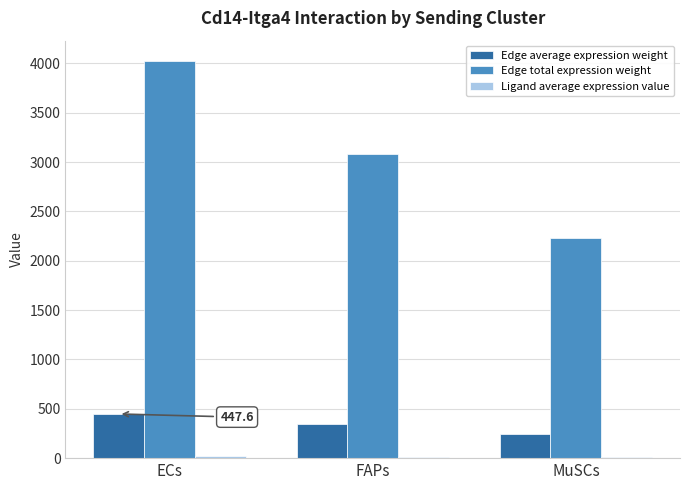

The Edge total expression weight series shows 2231.0 at MuSCs. True or false?

True